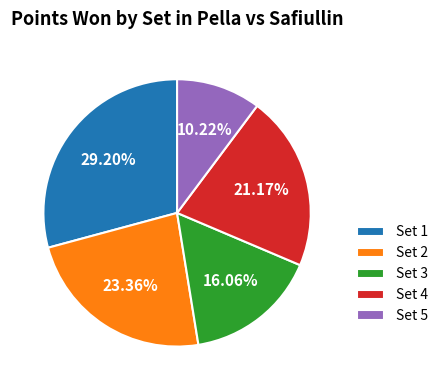

Does Set 1 account for over 50% of the chart?

No